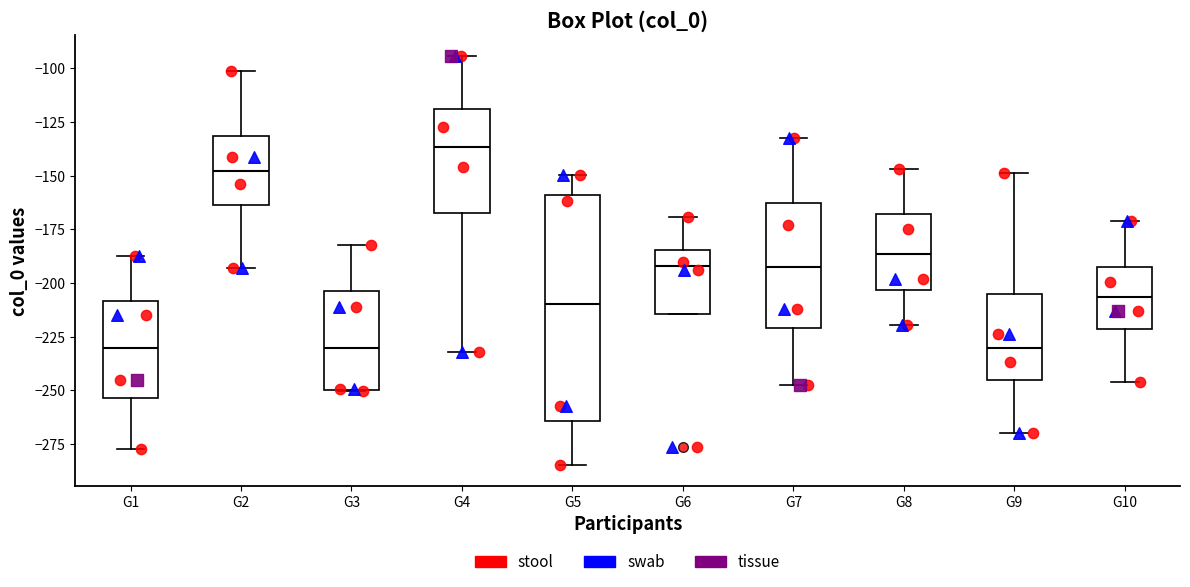

Reading left to right, read every box against the y-axis: the position of its median line, the range the box covers, and the ends of its whiskers. The values are not printed on the chart, so give them approximately, as read against the axis.

G1: median -230, box -255 to -210, whiskers -275 to -190
G2: median -150, box -165 to -130, whiskers -195 to -100
G3: median -230, box -250 to -205, whiskers -250 to -180
G4: median -135, box -165 to -120, whiskers -230 to -95
G5: median -210, box -265 to -160, whiskers -285 to -150
G6: median -190, box -215 to -185, whiskers -215 to -170
G7: median -195, box -220 to -165, whiskers -250 to -130
G8: median -185, box -205 to -170, whiskers -220 to -145
G9: median -230, box -245 to -205, whiskers -270 to -150
G10: median -205, box -220 to -195, whiskers -245 to -170